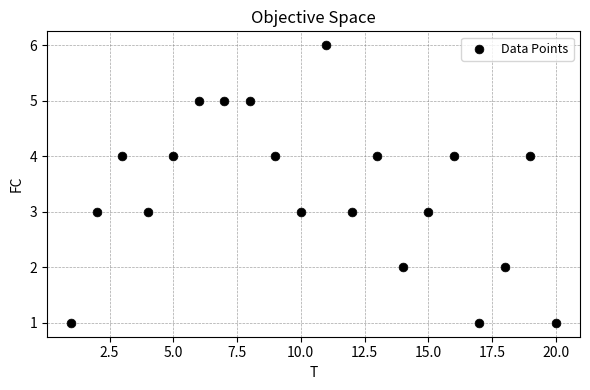

What is the range of Y values (max minus min)?

5